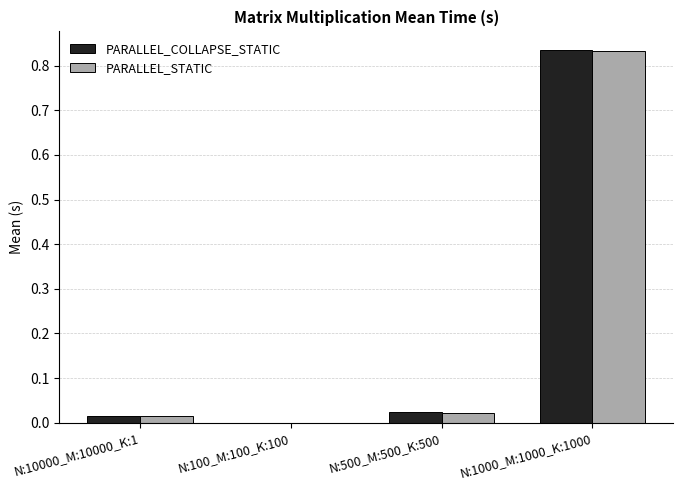

At which label does PARALLEL_STATIC reach its peak?

N:1000_M:1000_K:1000